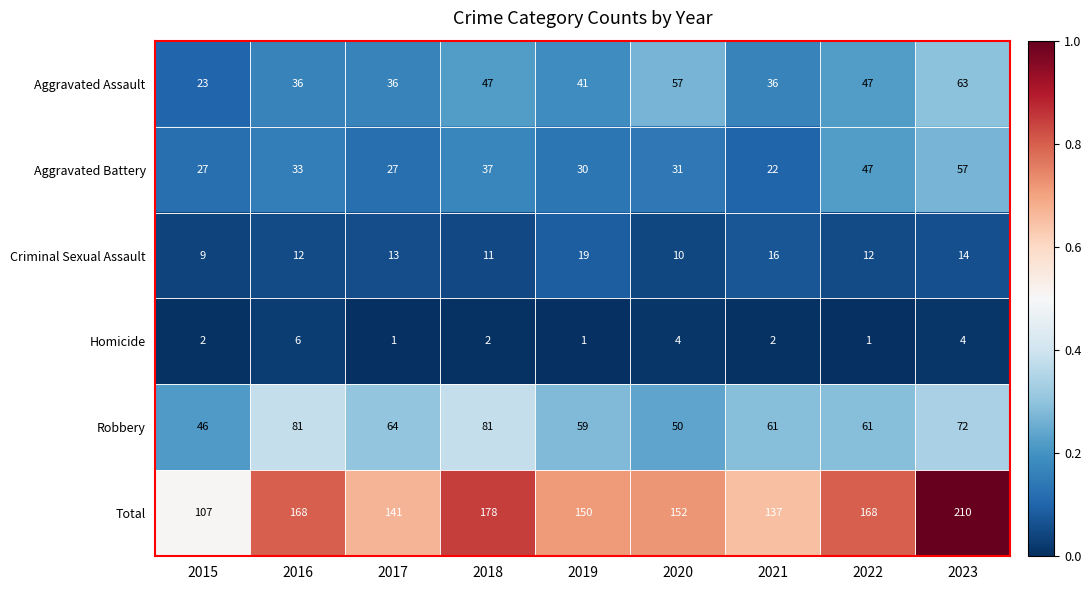

What is the total value across all series at 2023?

420